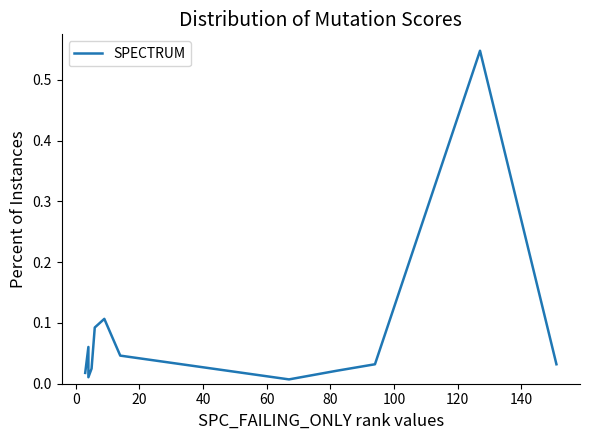

The chart shows a value of 0.0 at 40. True or false?

False